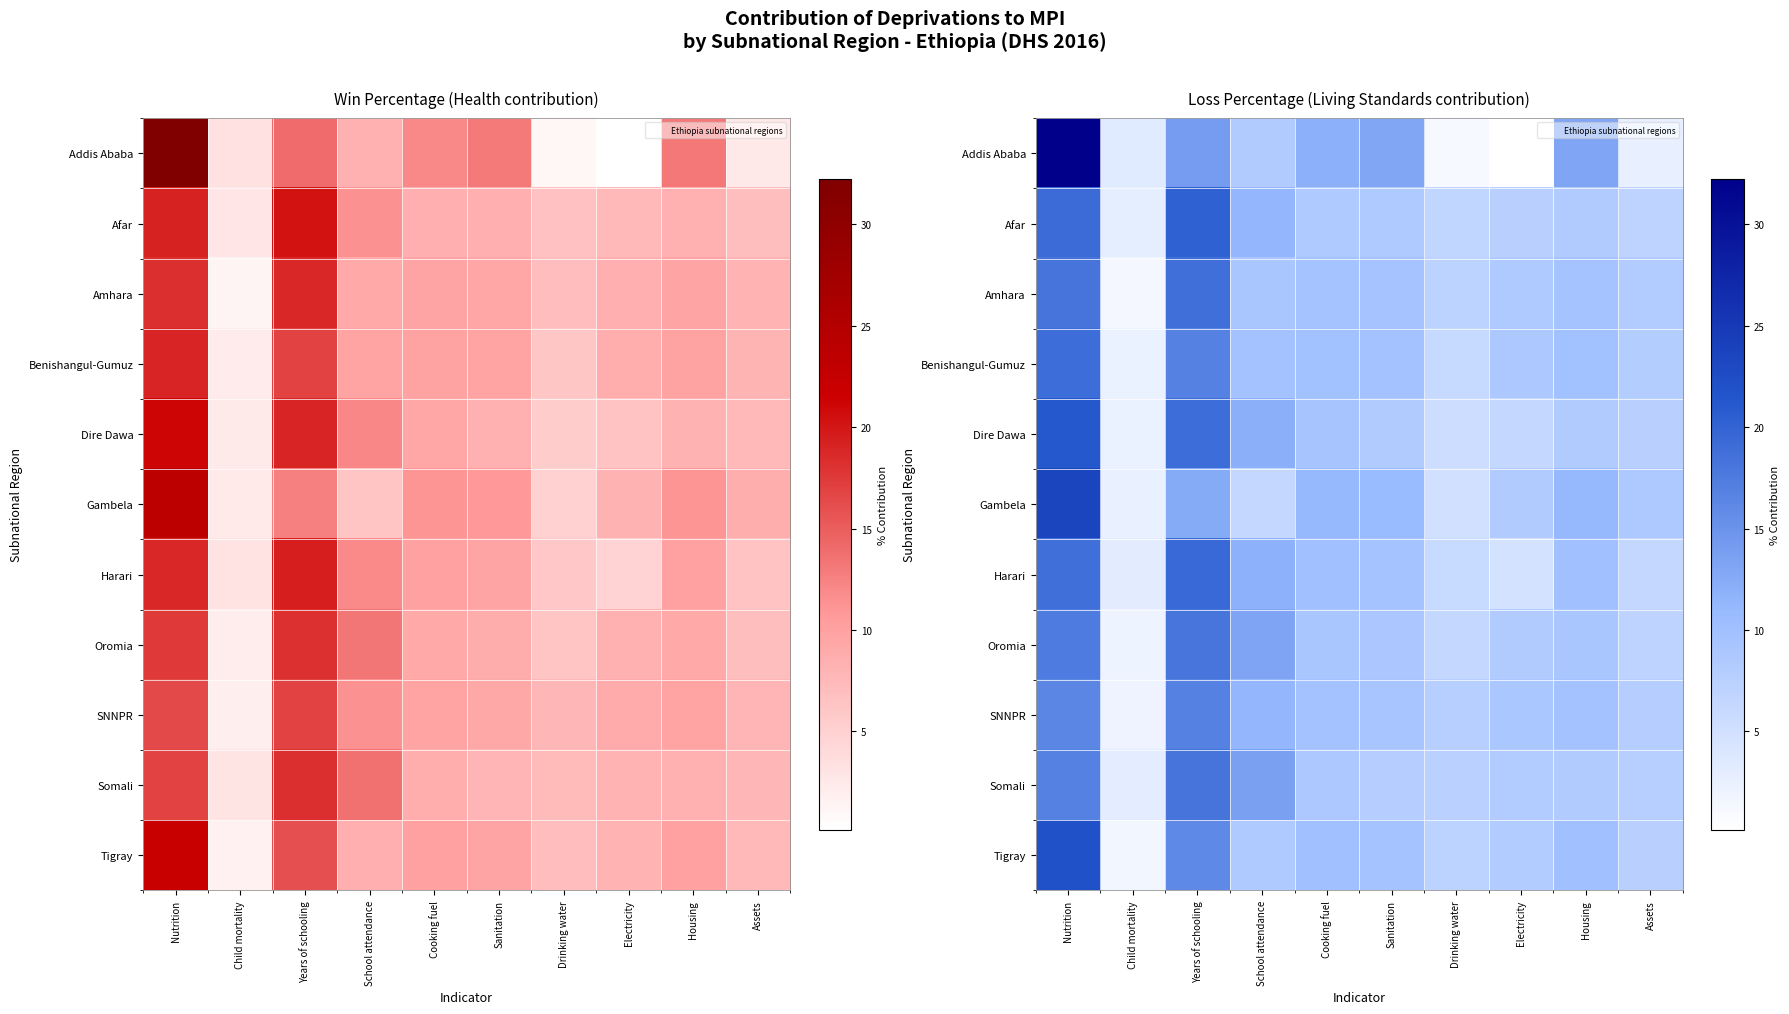

At Nutrition, list the series in order from largest to smallest.

Addis Ababa, Gambela, Tigray, Dire Dawa, Afar, Benishangul-Gumuz, Harari, Amhara, Oromia, Somali, SNNPR